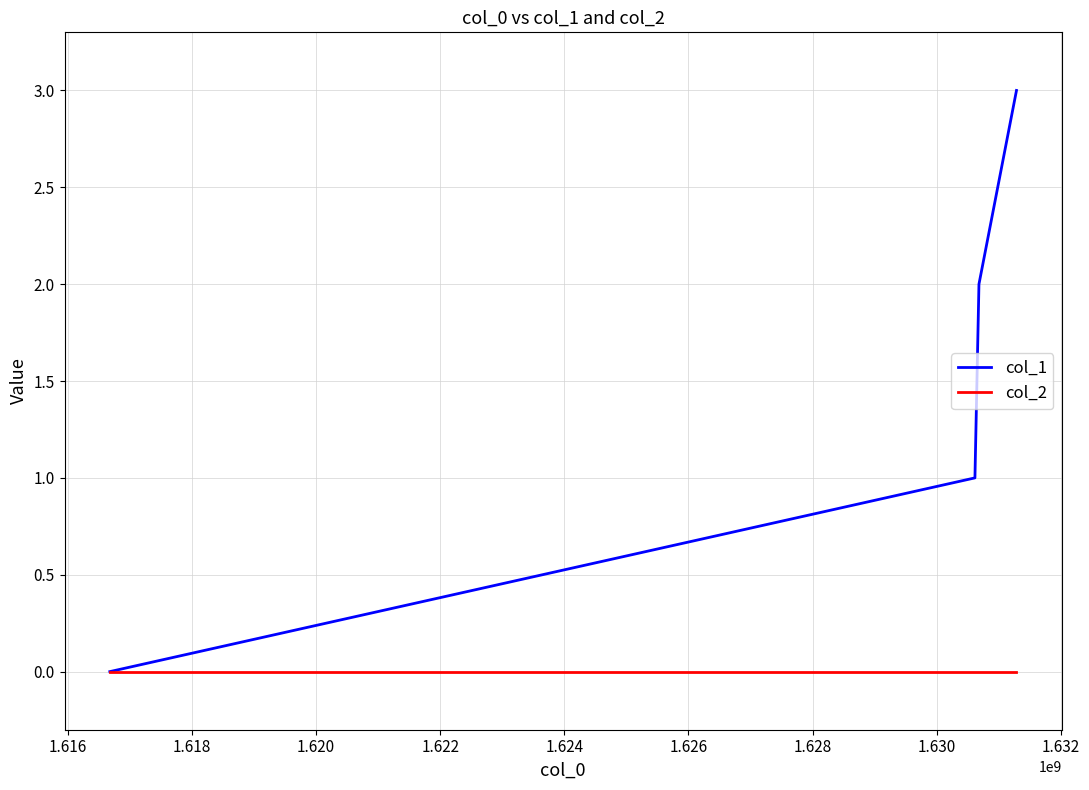

How many col_1 values are between 1 and 3?

3